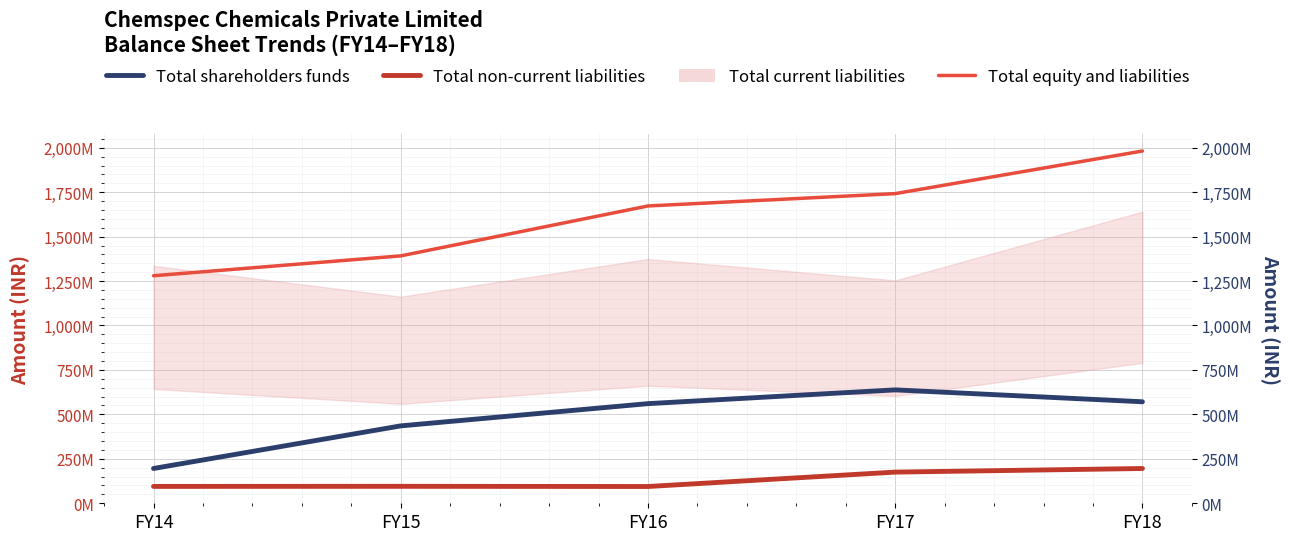

True or false: Total equity and liabilities has more than 1 interior local peaks.

False